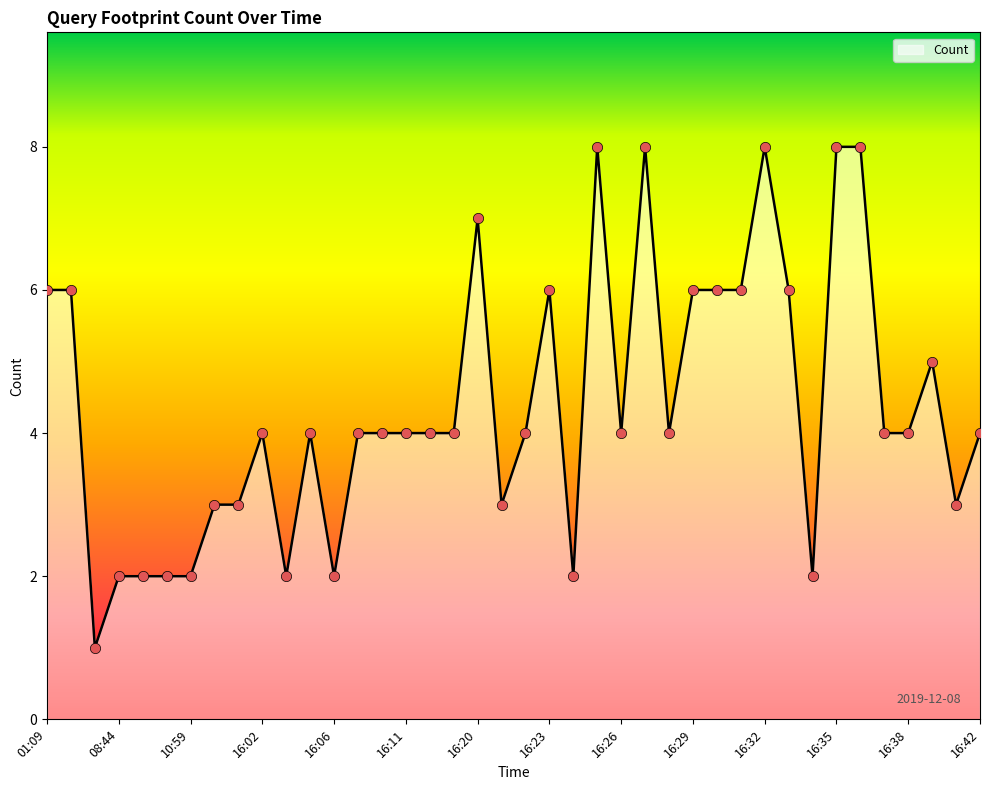

What is the maximum value shown in the chart?

8